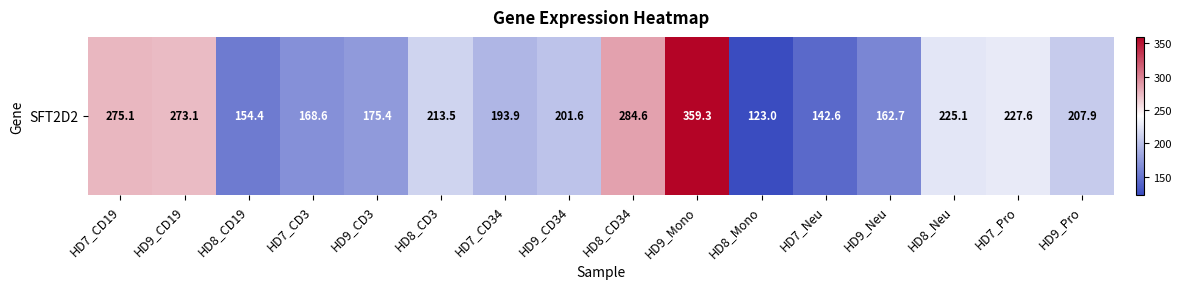

What is the minimum value shown in the chart?

123.0